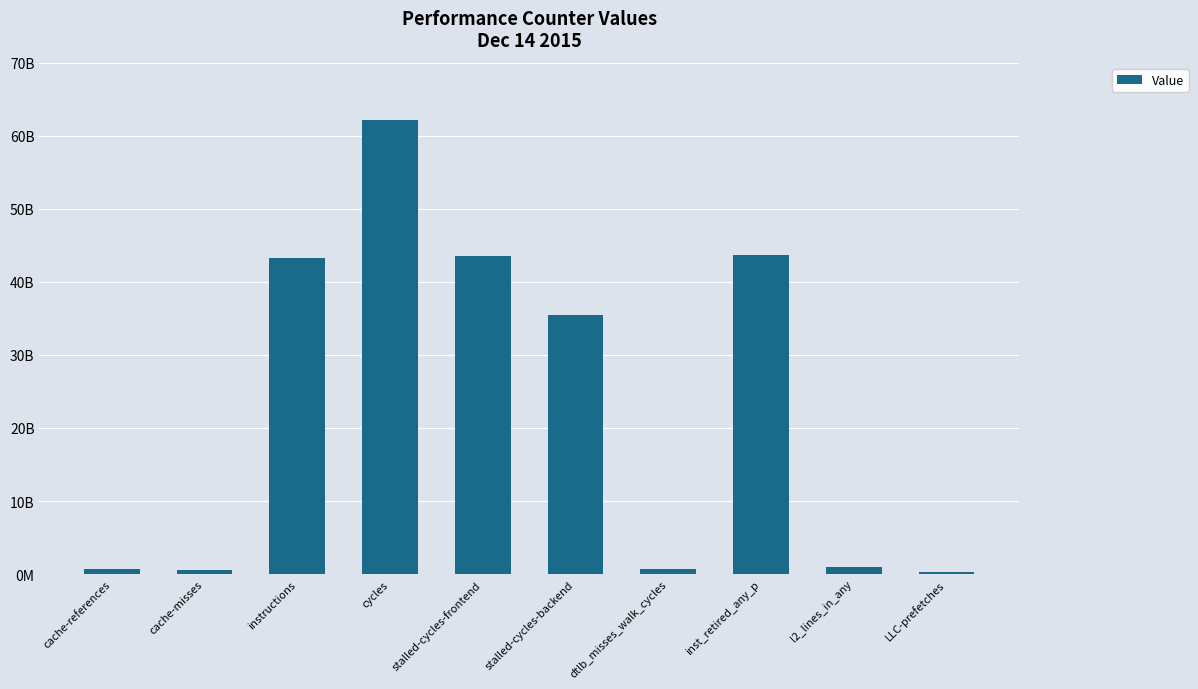

The value at cache-misses is 567439878. True or false?

True